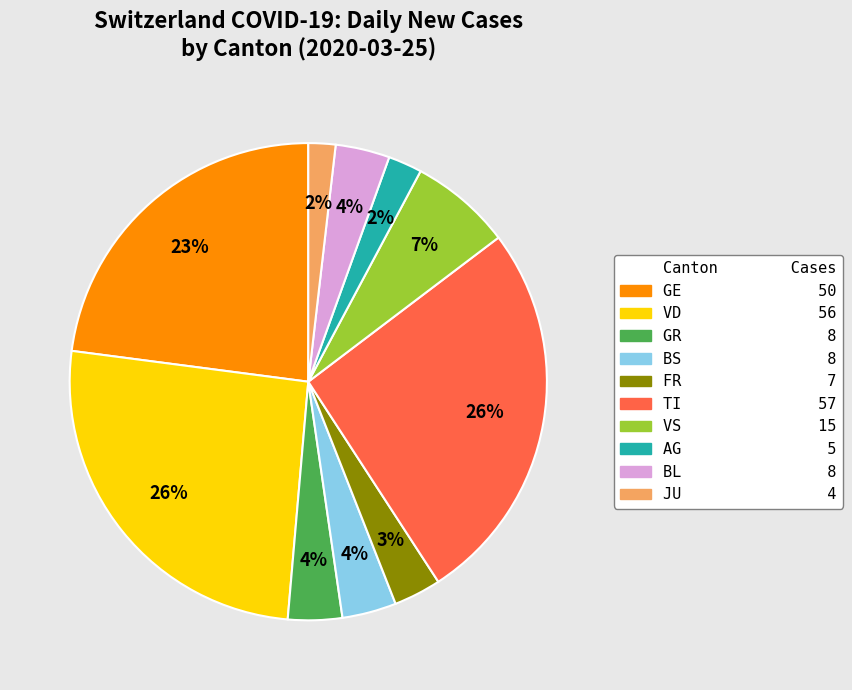

To the nearest percent, what is the difference between the largest and smallest slice percentages?

24%